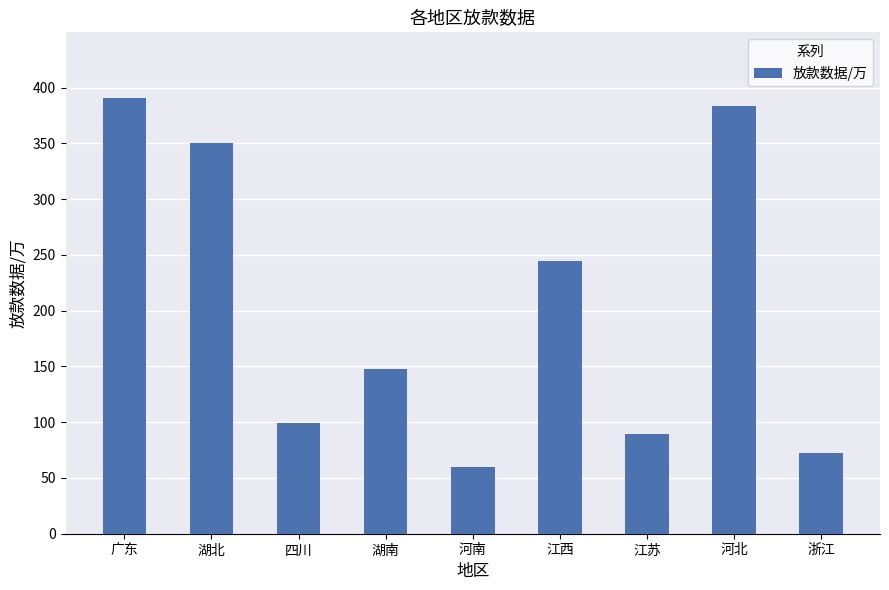

What is the minimum value shown in the chart?

60